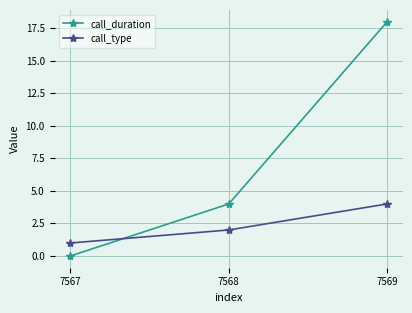

How many data points in call_type are less than 2?

1